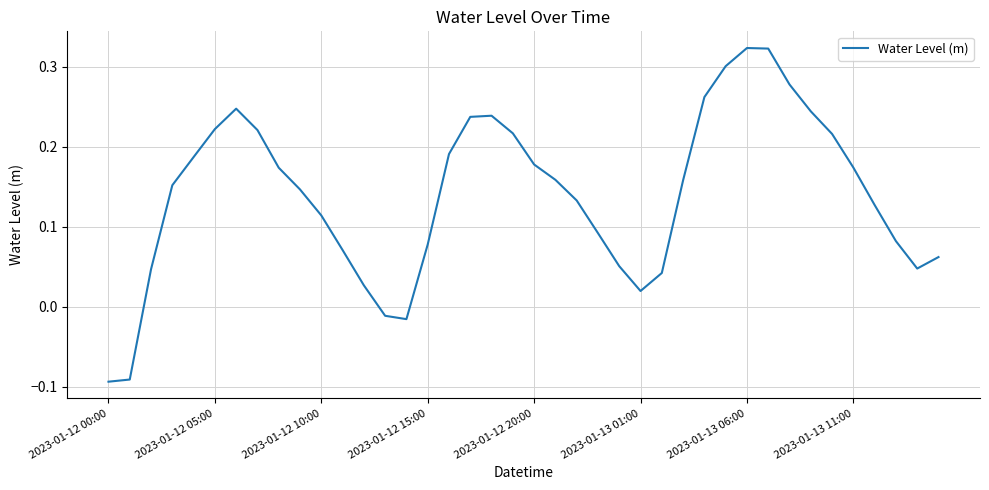

What is the difference between the maximum and minimum values?

0.4